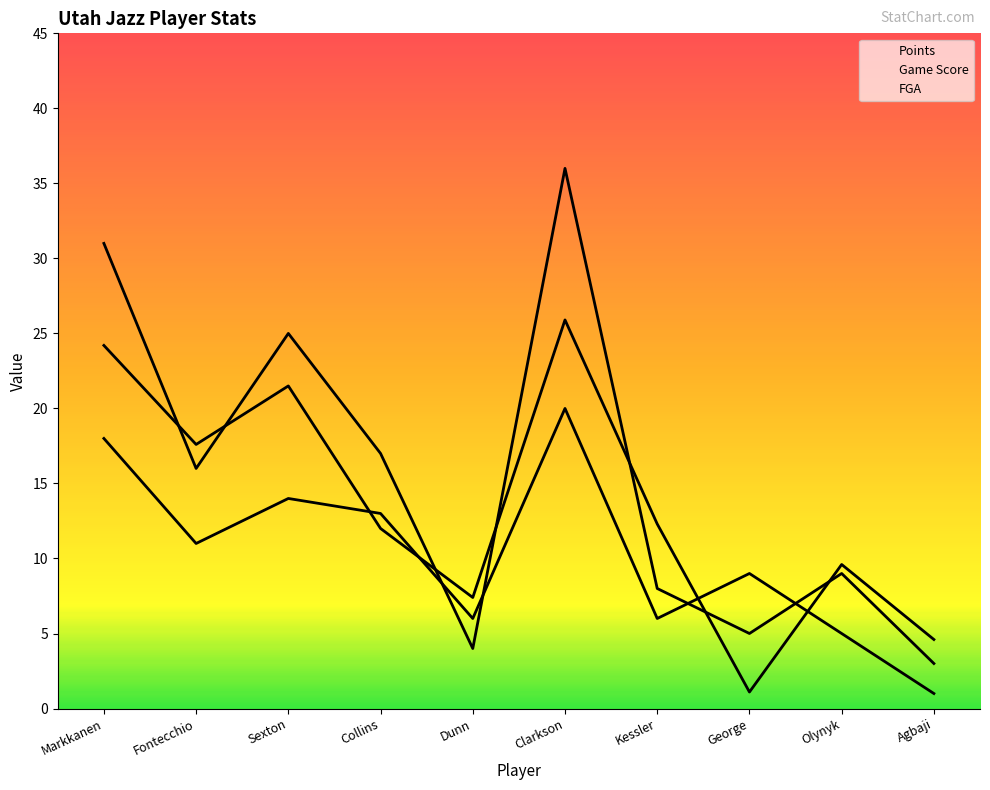

What position from the right is Kessler?

4